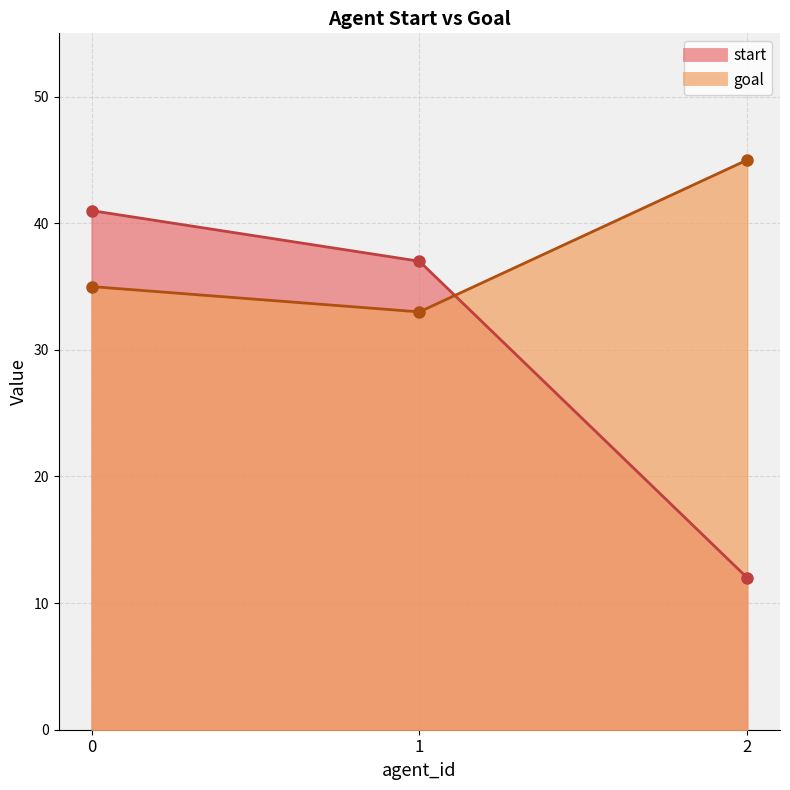

What is the lowest value of the goal series?

33